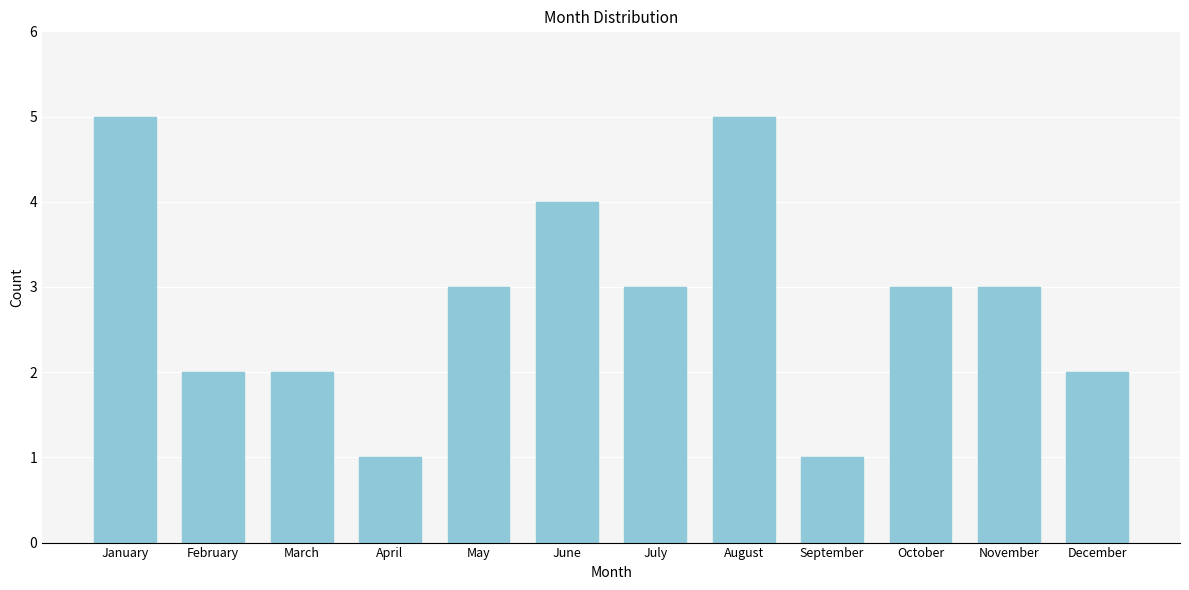

Reading left to right, transcribe all the data shown in this chart.

January=5	February=2	March=2	April=1	May=3	June=4	July=3	August=5	September=1	October=3	November=3	December=2